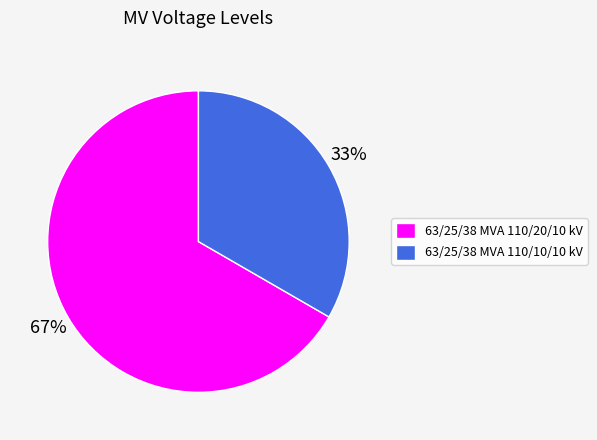

How many segments does this pie chart have?

2